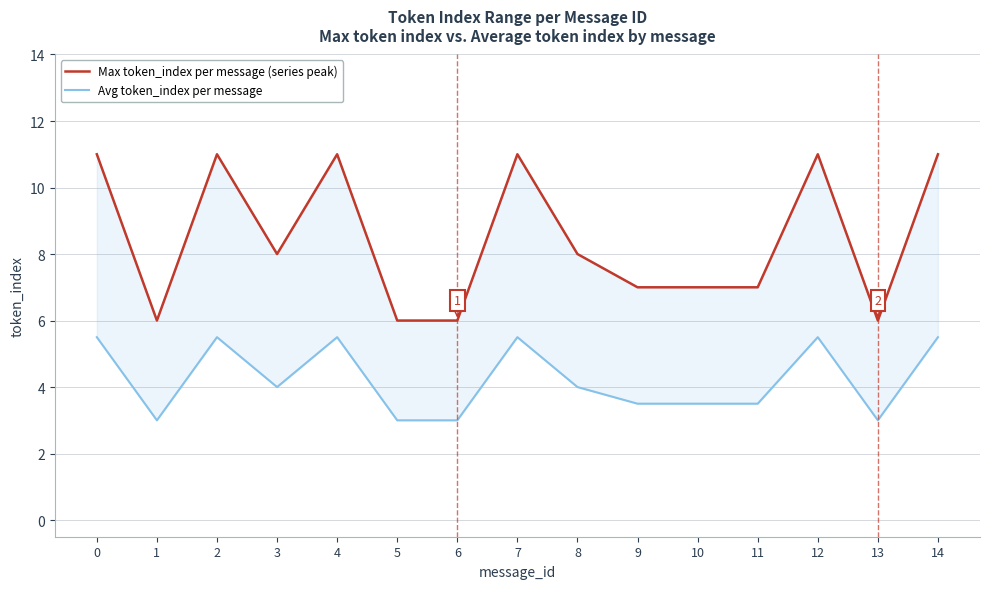

What is the smallest value displayed?

3.0